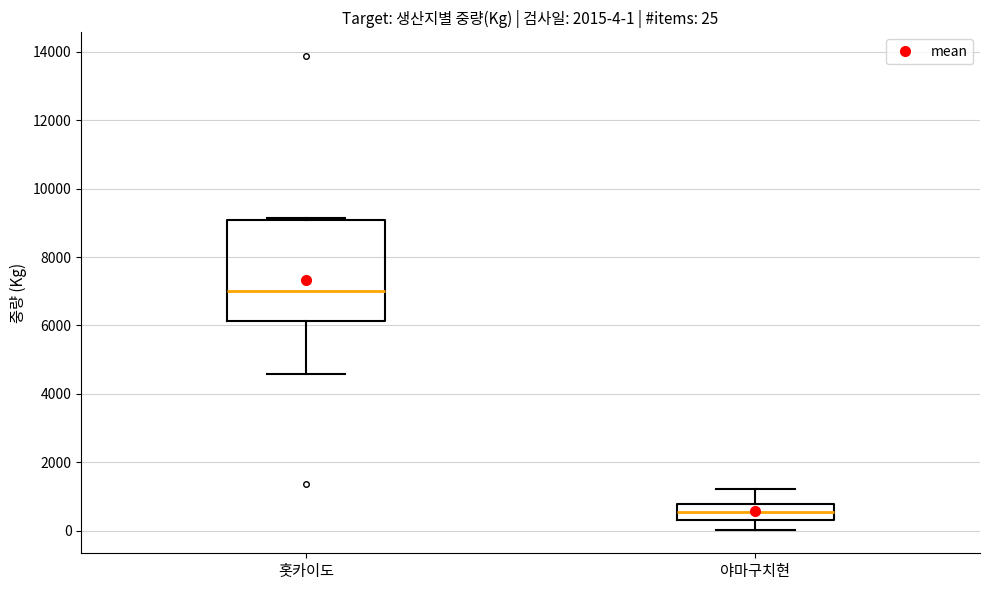

Which box's median line is the highest?

홋카이도